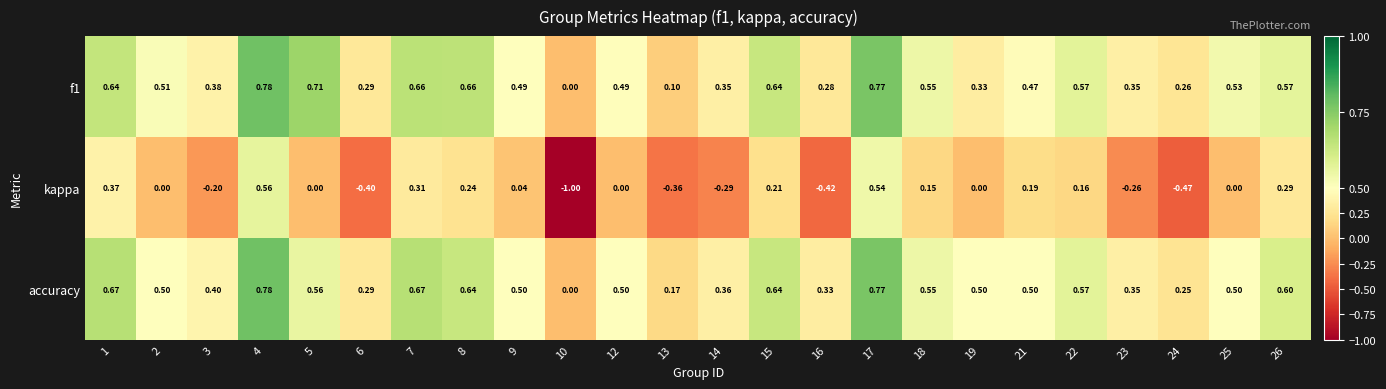

Between 9 and 21, which series saw the biggest shift?

kappa